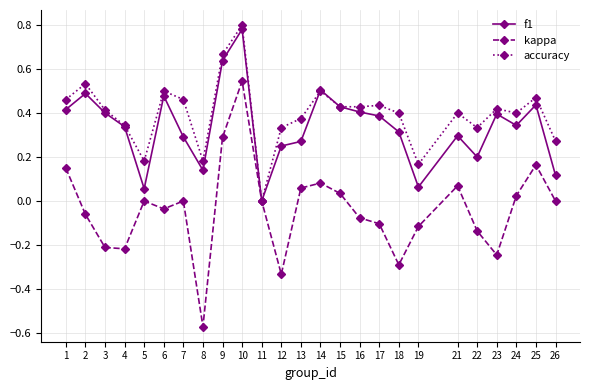

How many categories are shown in the chart?

25